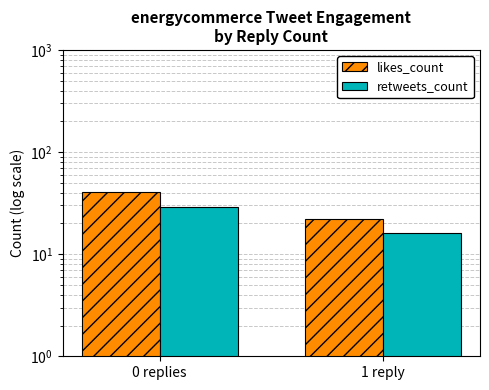

Which series changed the most between 0 replies and 1 reply?

likes_count